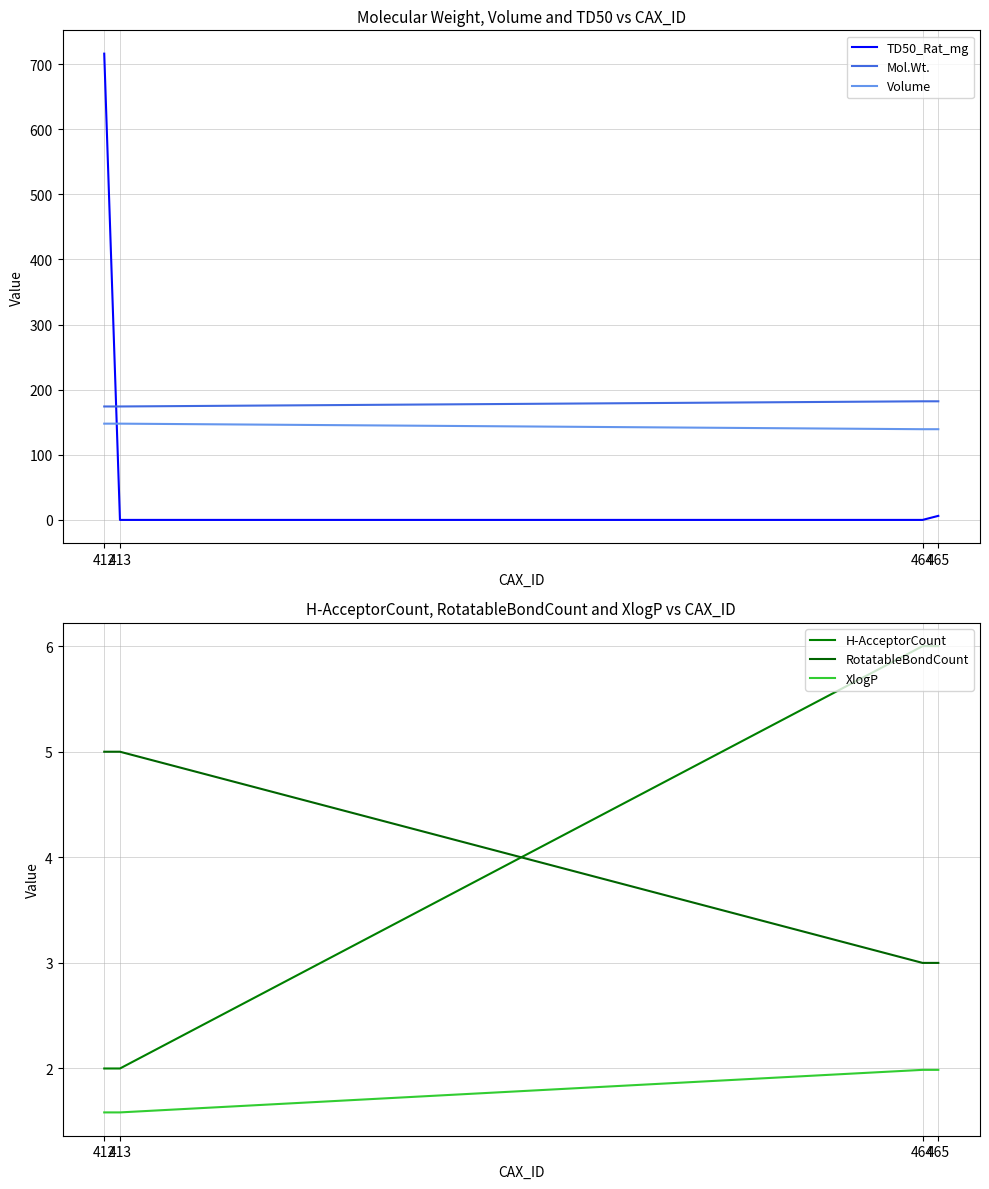

How many data points in TD50_Rat_mg are less than 6?

2